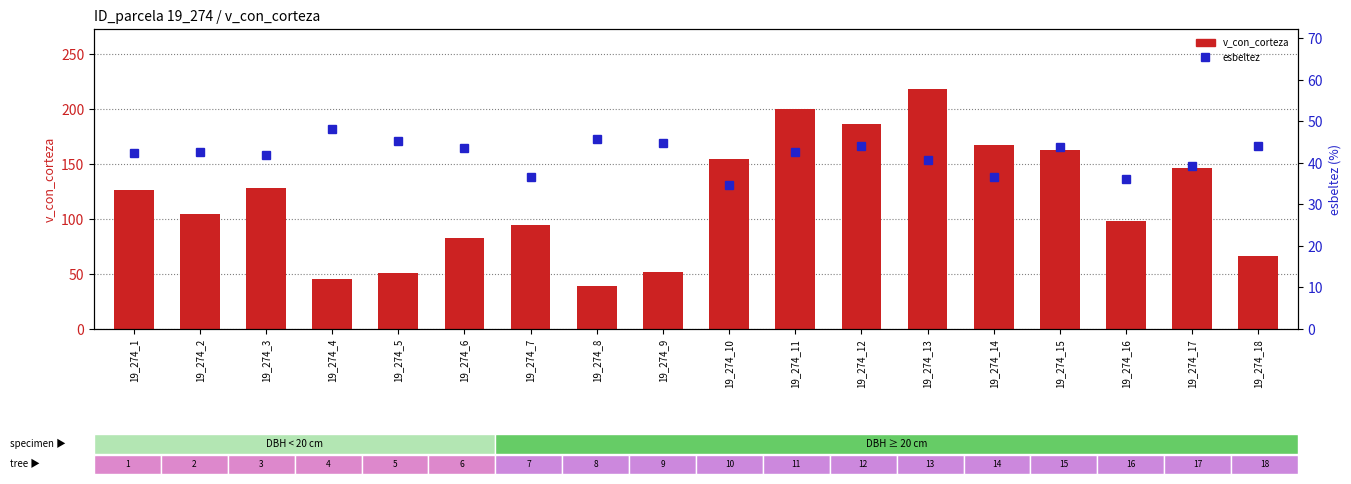

What is the difference between the maximum and second lowest values in the v_con_corteza series?

173.1